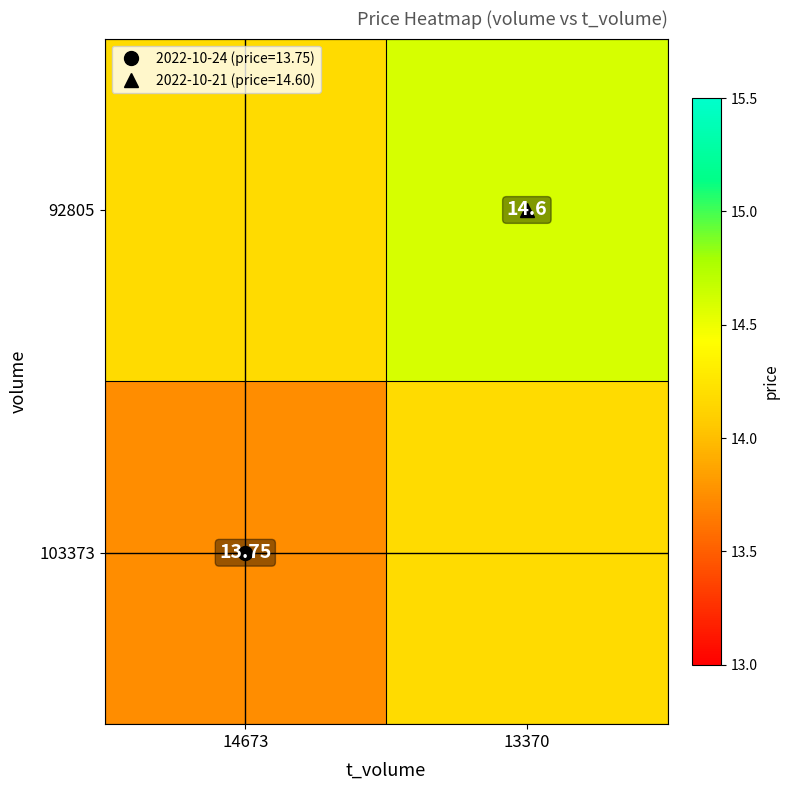

List the labels in order of 92805 value, largest first.

13370, 14673